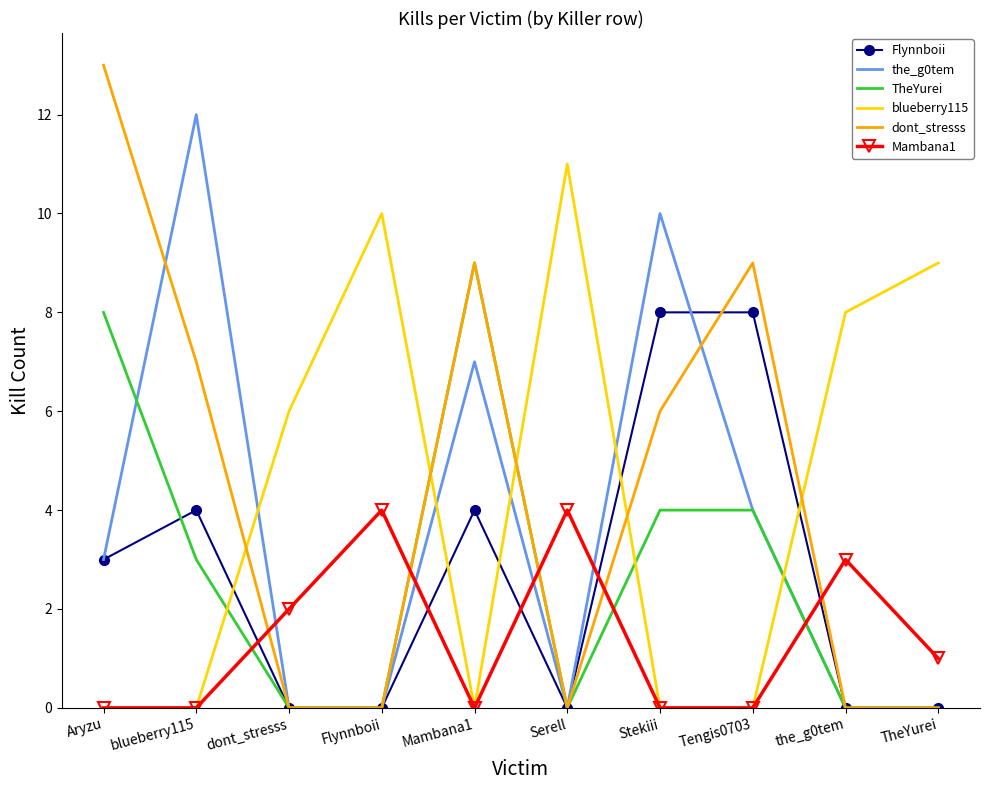

Is it true that TheYurei equals 0 at TheYurei?

True